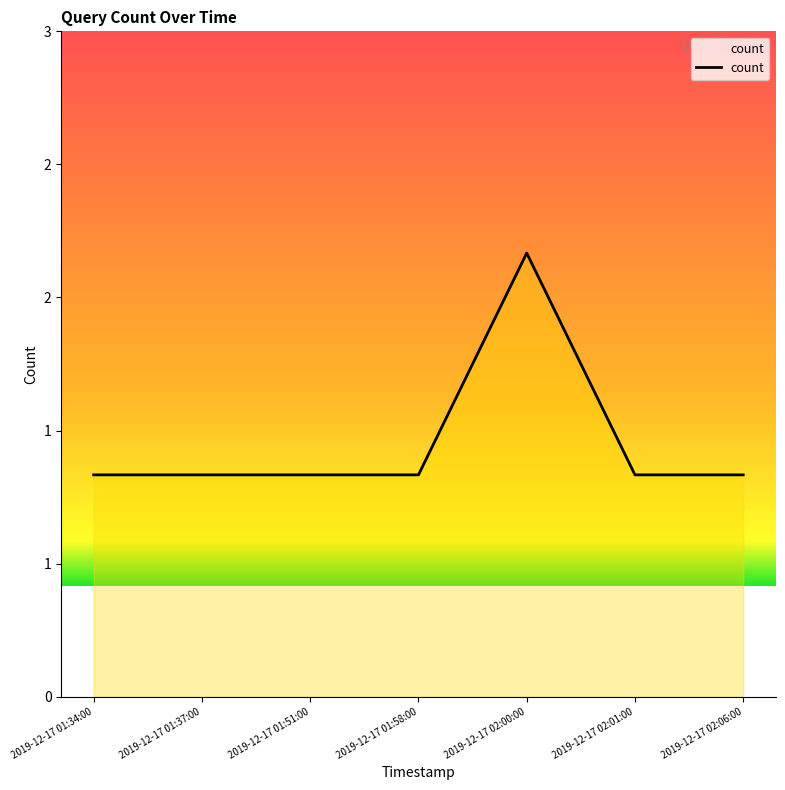

What is the greatest value displayed?

2